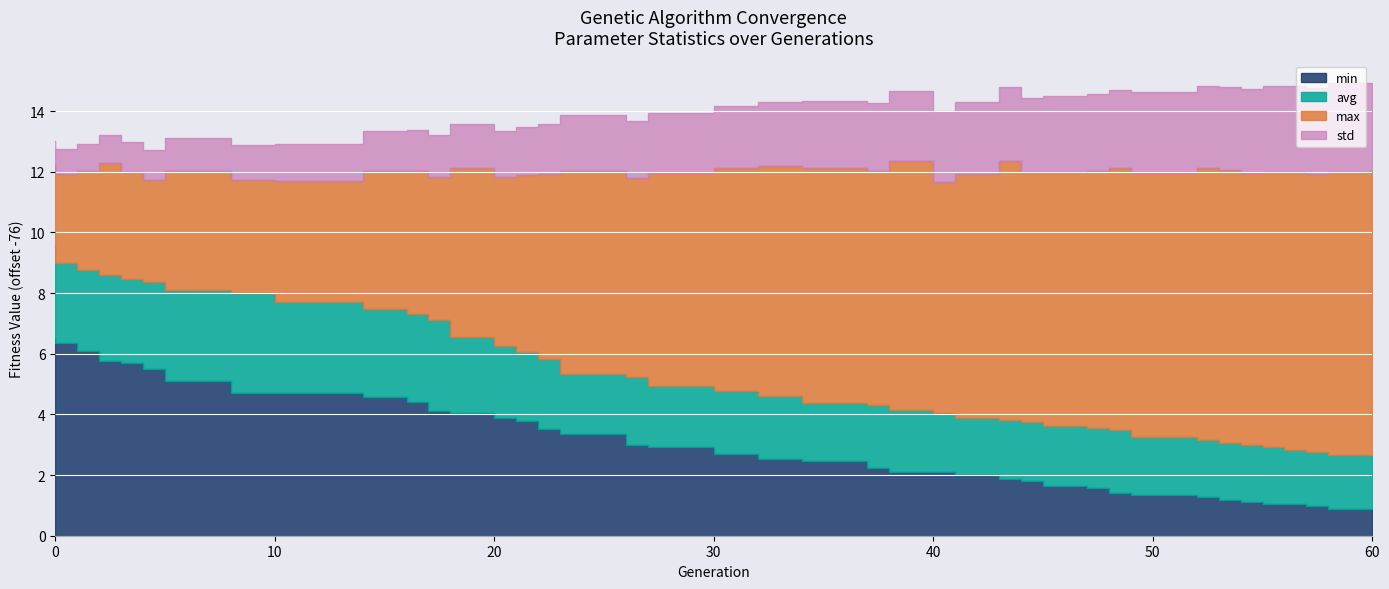

What is the approximate value of std at 53?

2.7